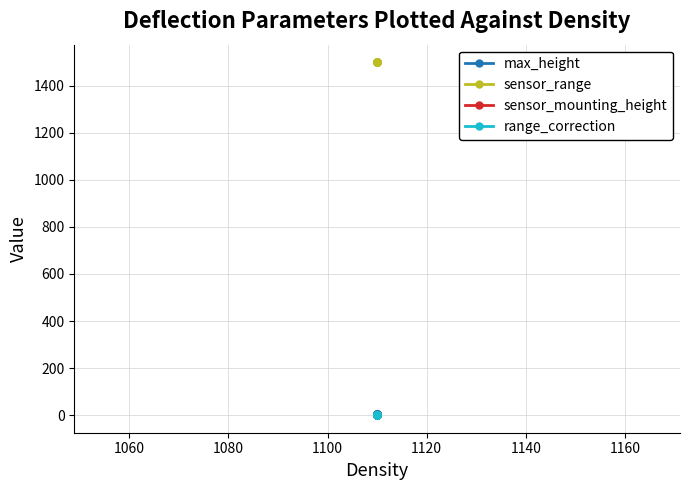

What are all the series names shown in the legend?

max_height, sensor_range, sensor_mounting_height, range_correction